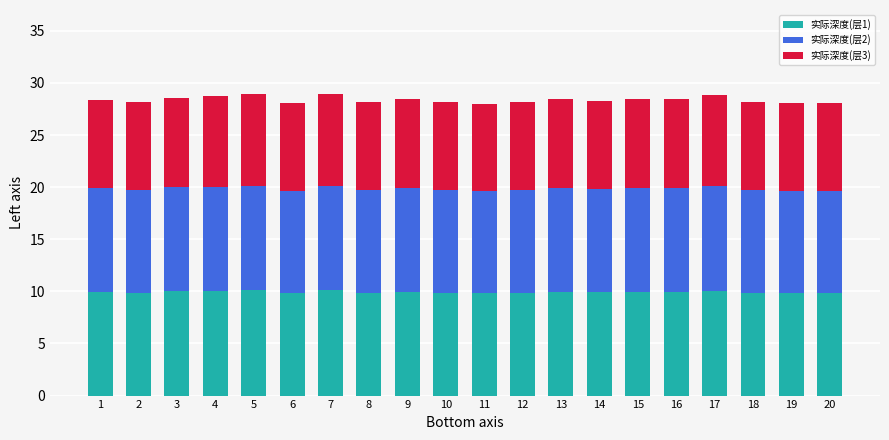

What is the total value across all series at 4?

28.7